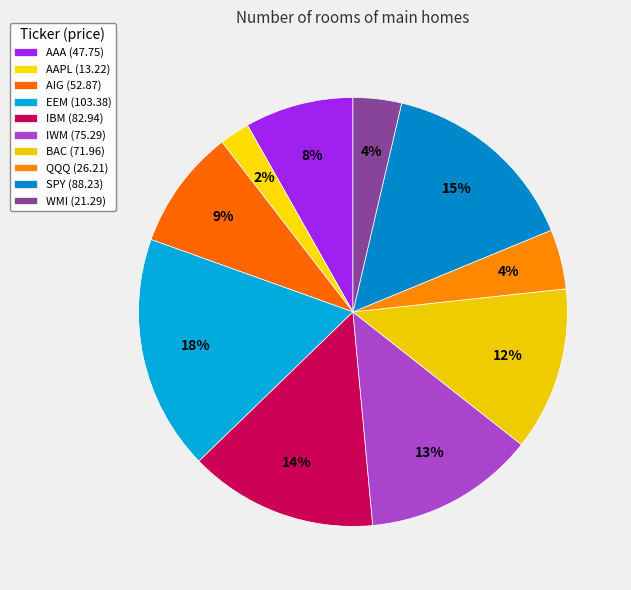

To the nearest percent, what is the combined percentage of AAA and SPY?

23%